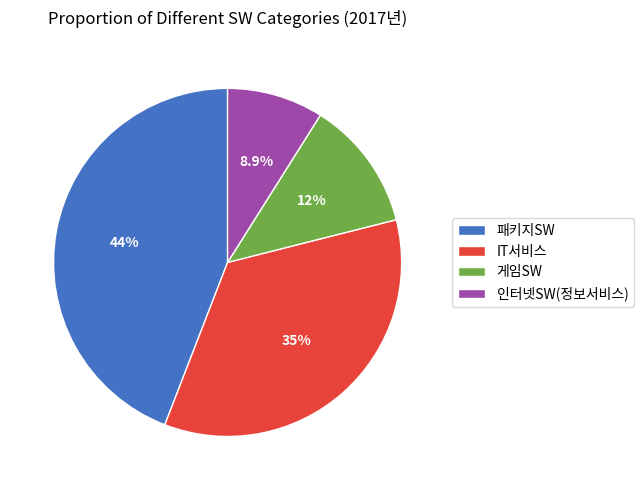

Does 게임SW account for over 50% of the chart?

No